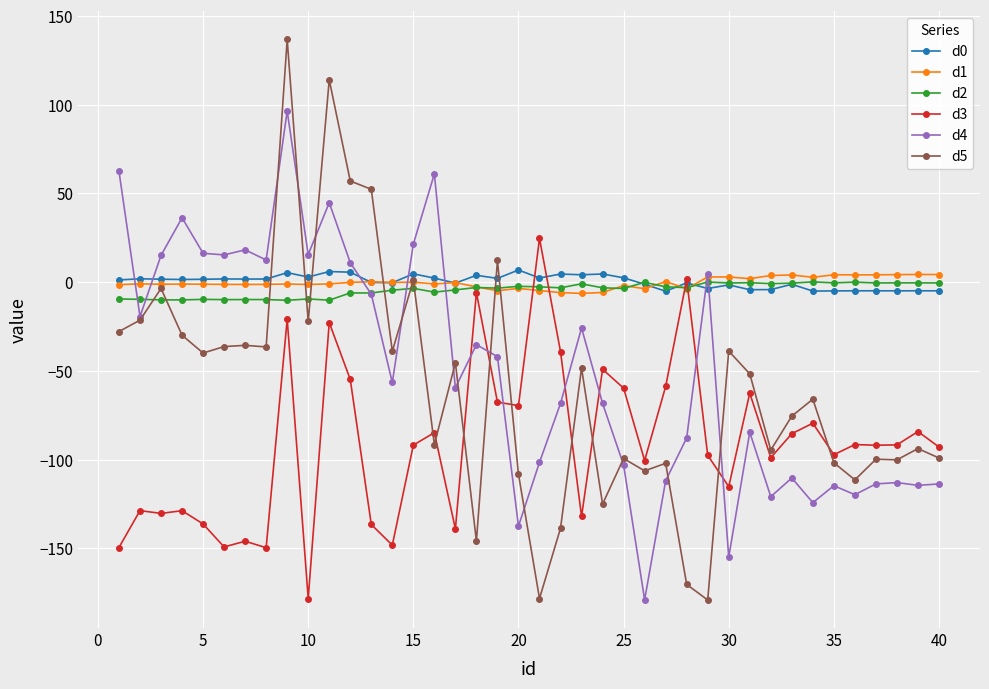

After their last crossing, which series has the higher values: d3 or d4?

d3